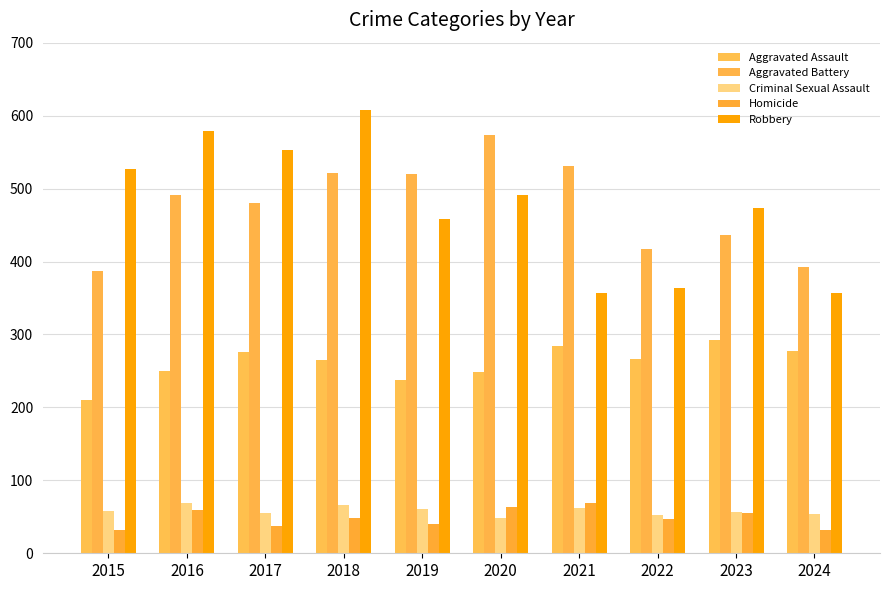

Between 2018 and 2017, which is larger?

2017